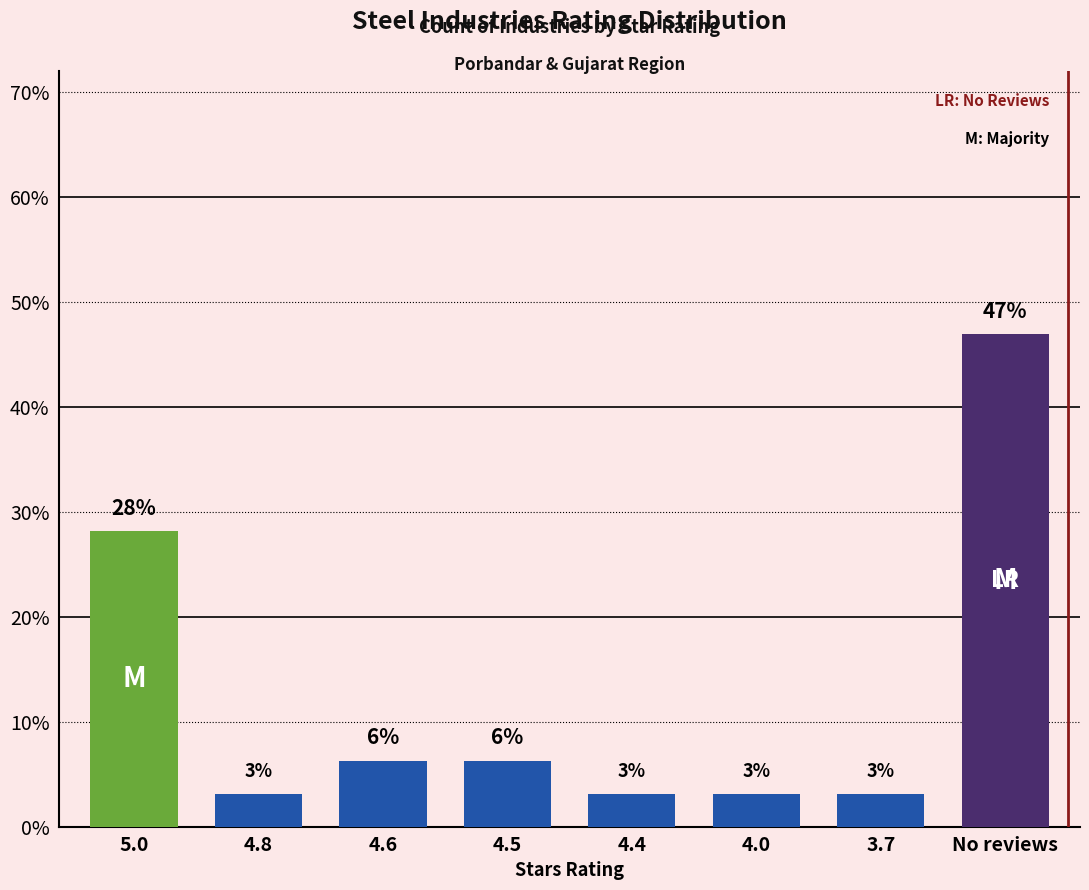

What is the change in value from 5.0 to No reviews?

+18.8